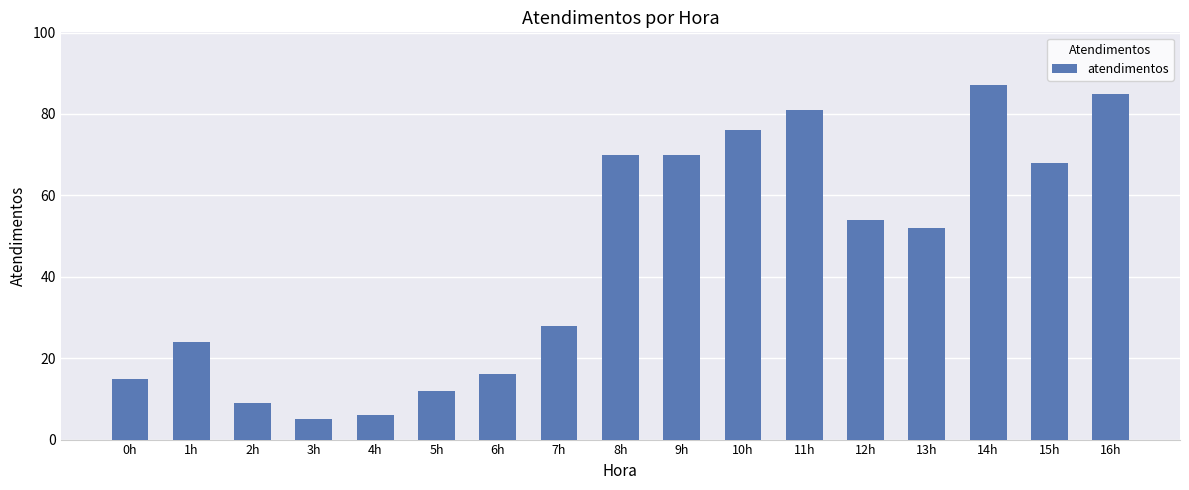

Does the chart contain stacked bars?

No